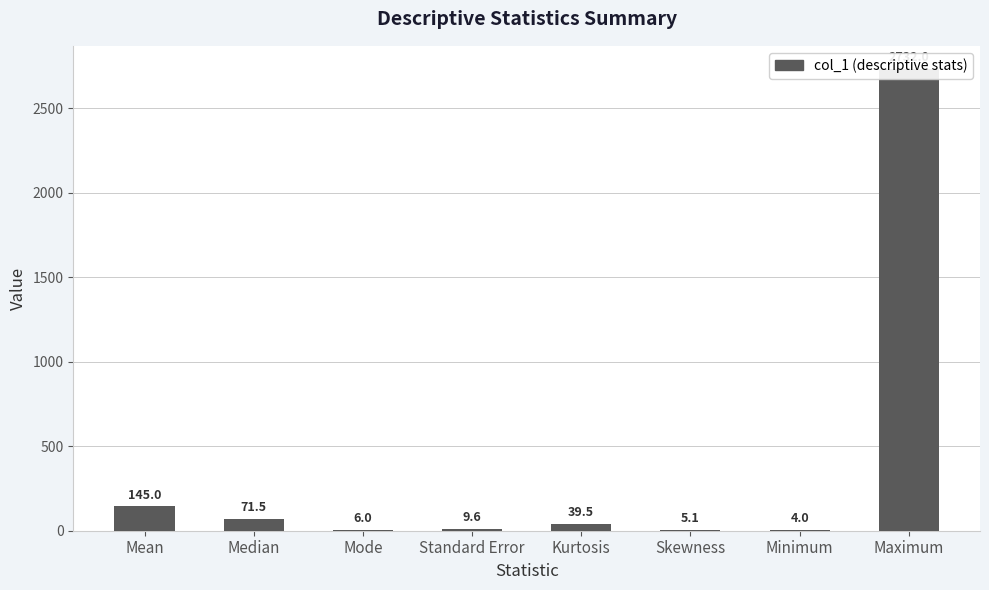

The value at Mode is 9.7. True or false?

False